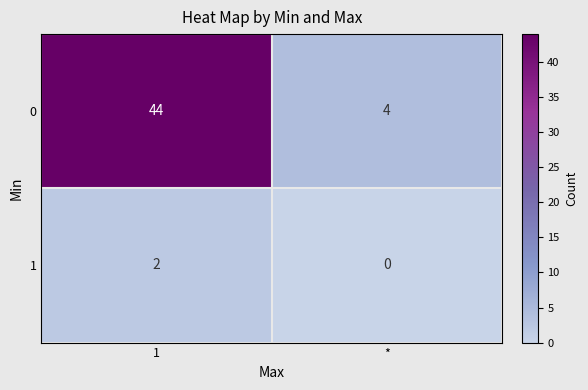

What is the spread (max minus min) of values at 1?

42